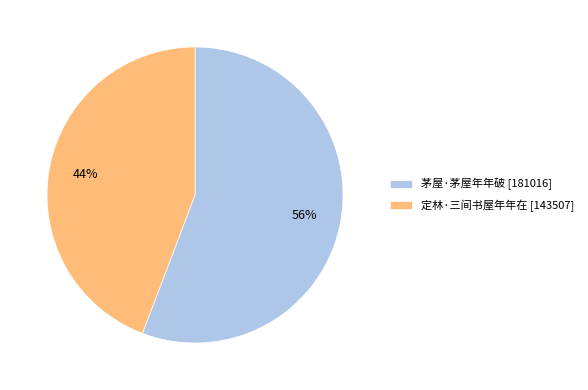

How many segments does this pie chart have?

2